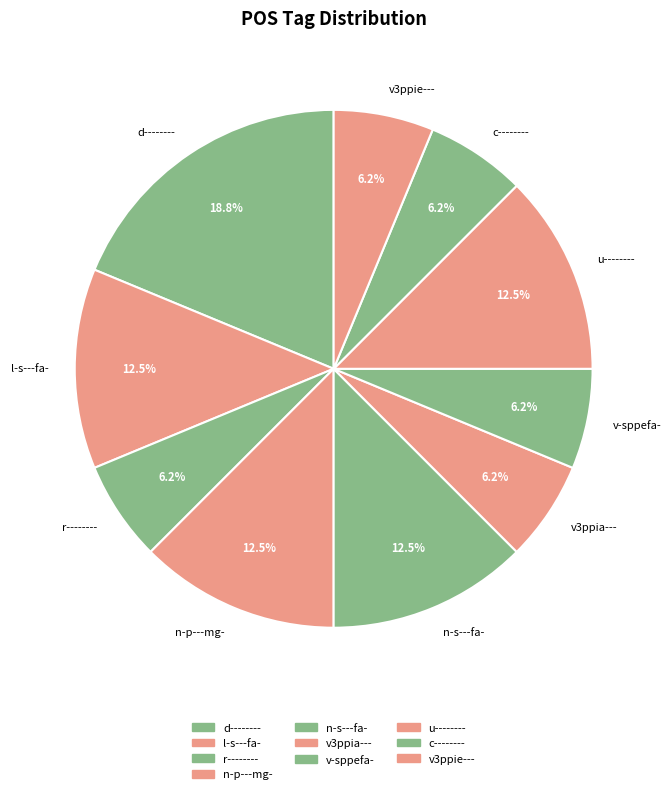

What is the ratio of the value at c-------- to the value at r--------?

1.0